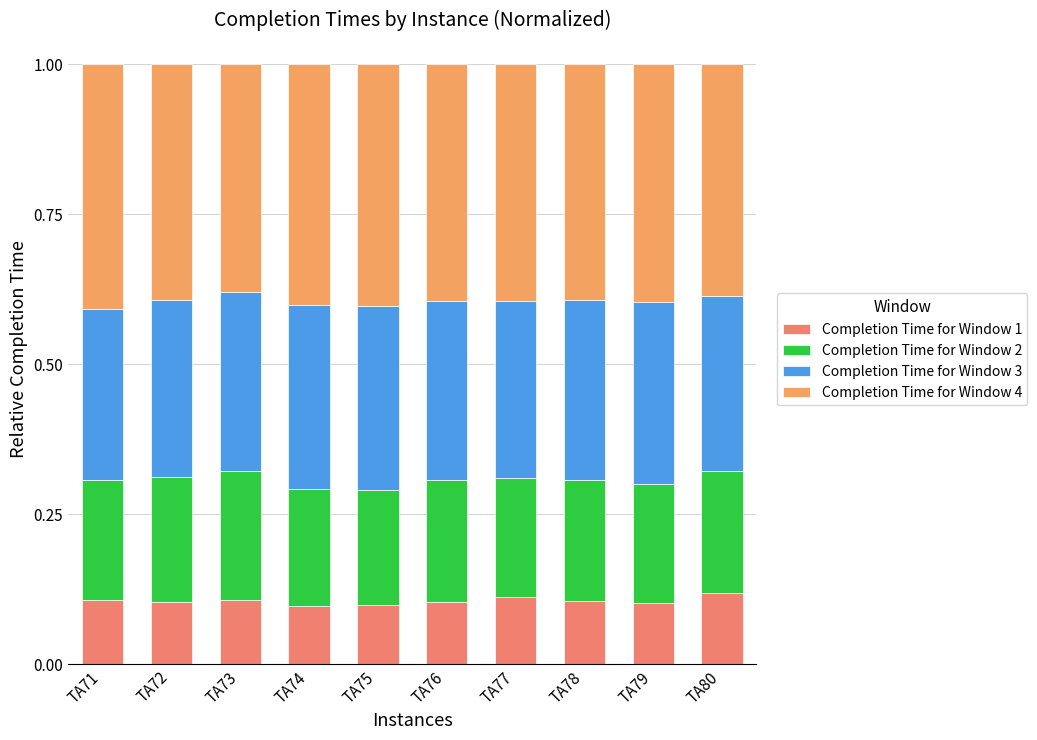

How many categories are shown in the chart?

10